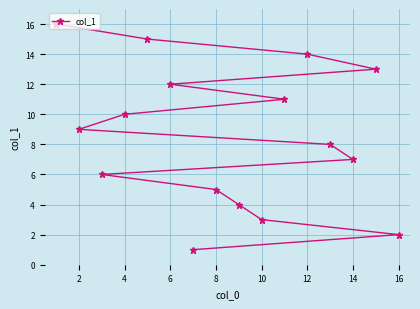

How many lines are shown in the chart?

1